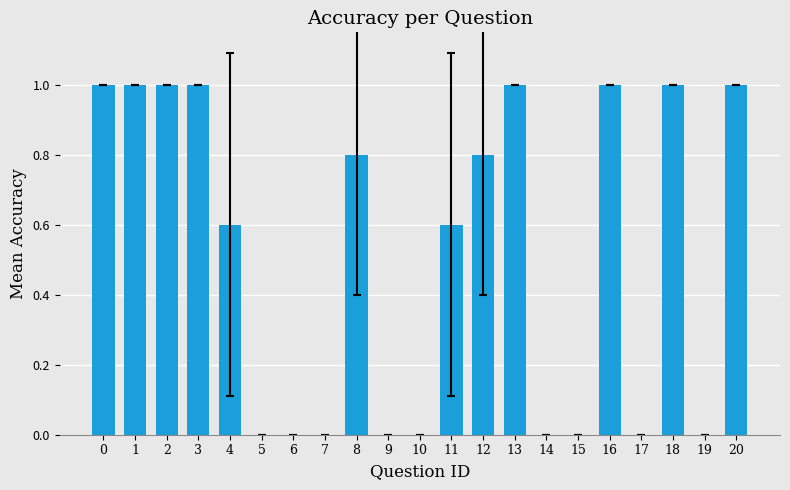

True or false: the data shows 1.0 at 18.

True